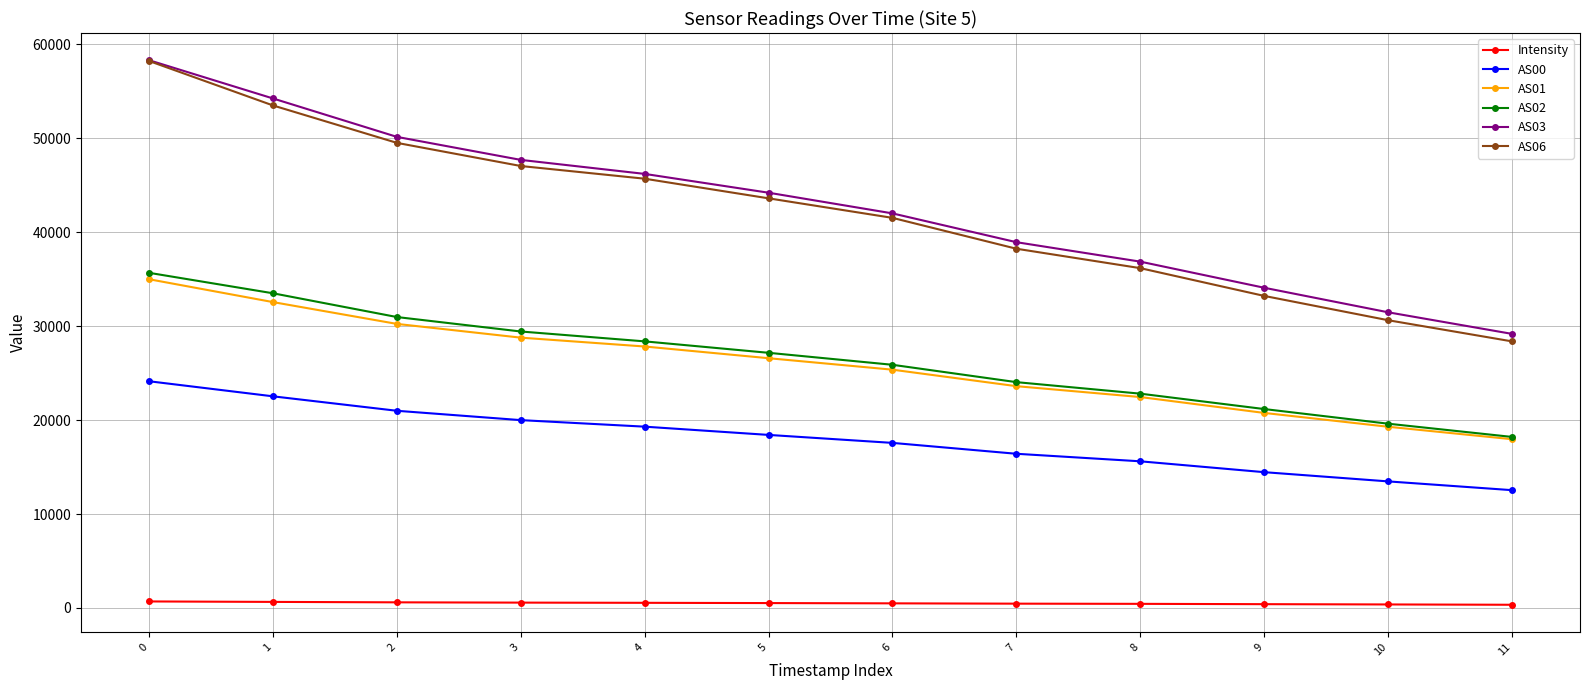

Where is AS06 nearest to the value 43291?

5